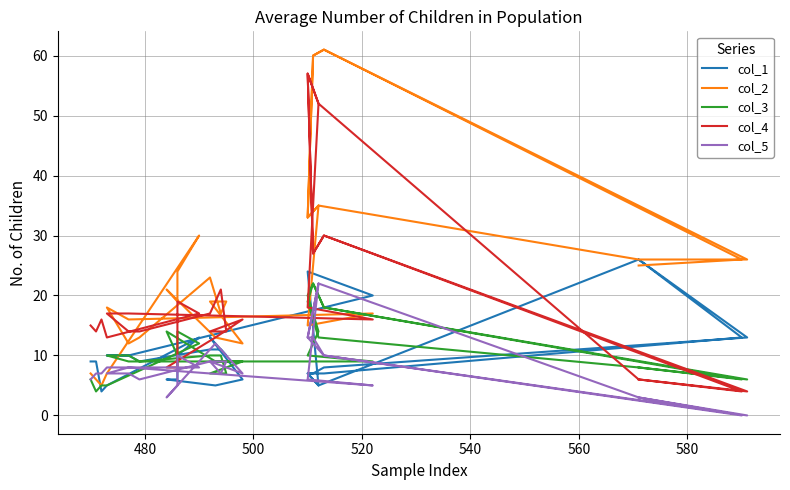

What is the average value of the col_4 series?

20